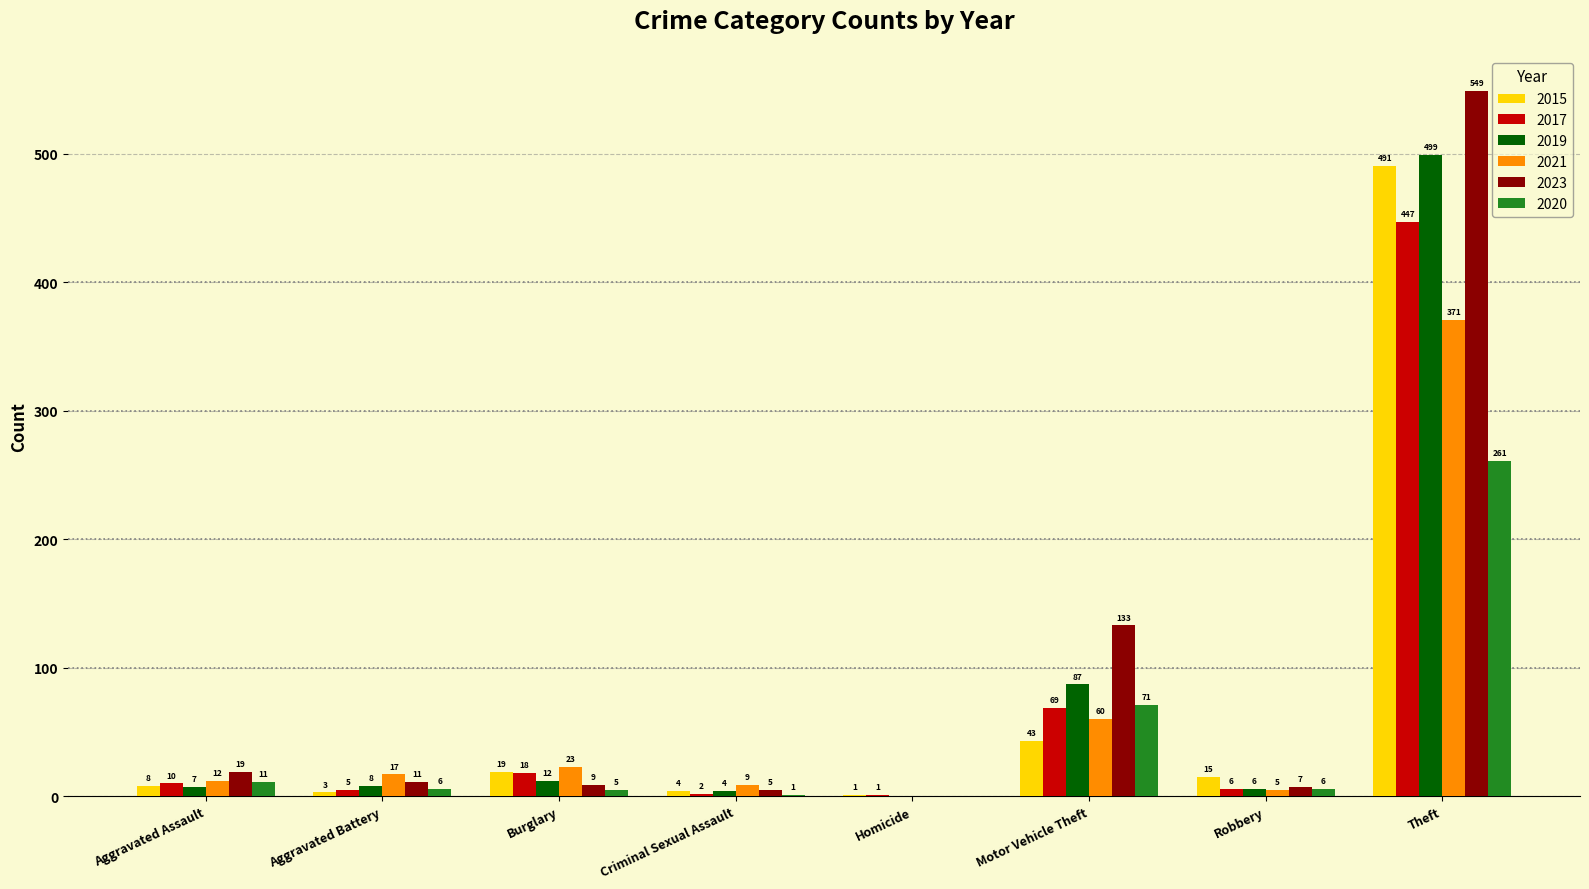

Does the chart contain stacked bars?

No